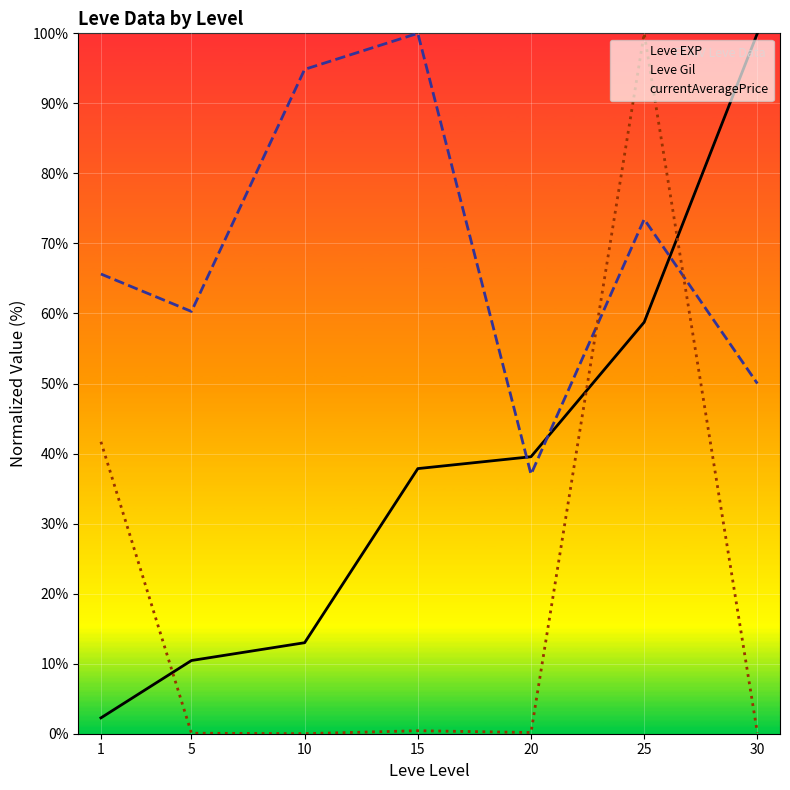

How many times do currentAveragePrice and Leve Gil cross each other?

2